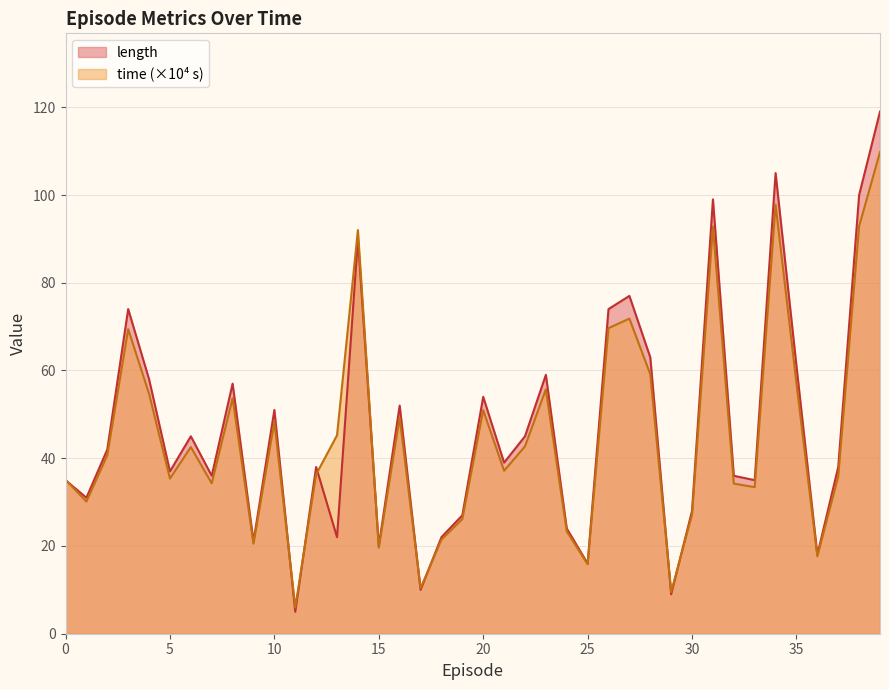

What are all the series names shown in the legend?

length, time (×10⁴ s)